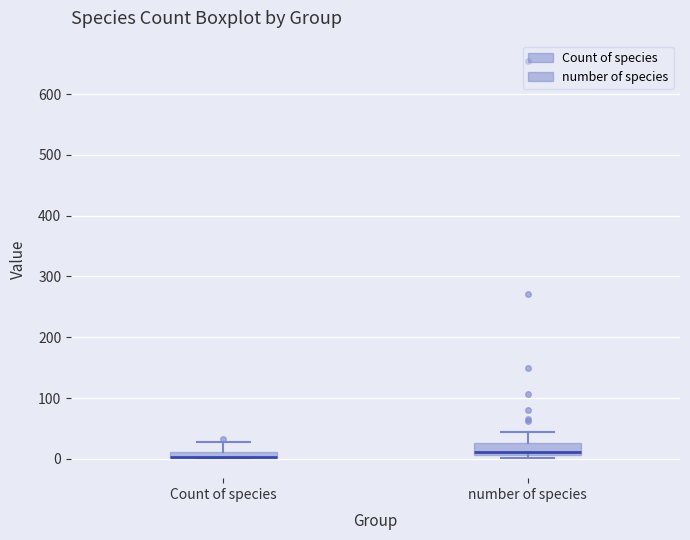

Where is the upper edge of the box for Count of species on the y-axis? The values are not printed on the chart, so give them approximately, as read against the axis.

10